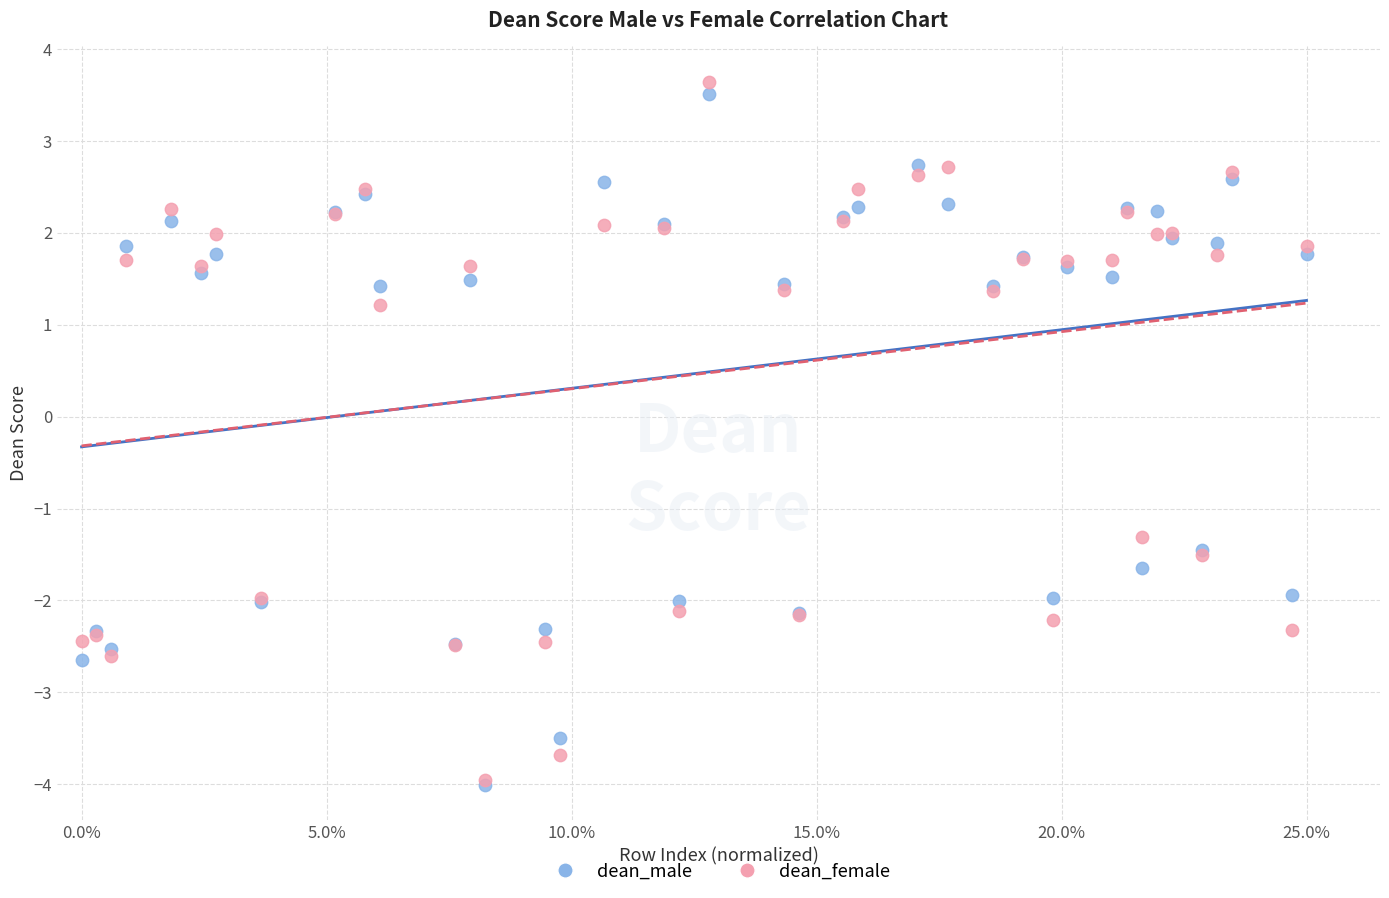

Which series contains the highest Y value?

dean_female